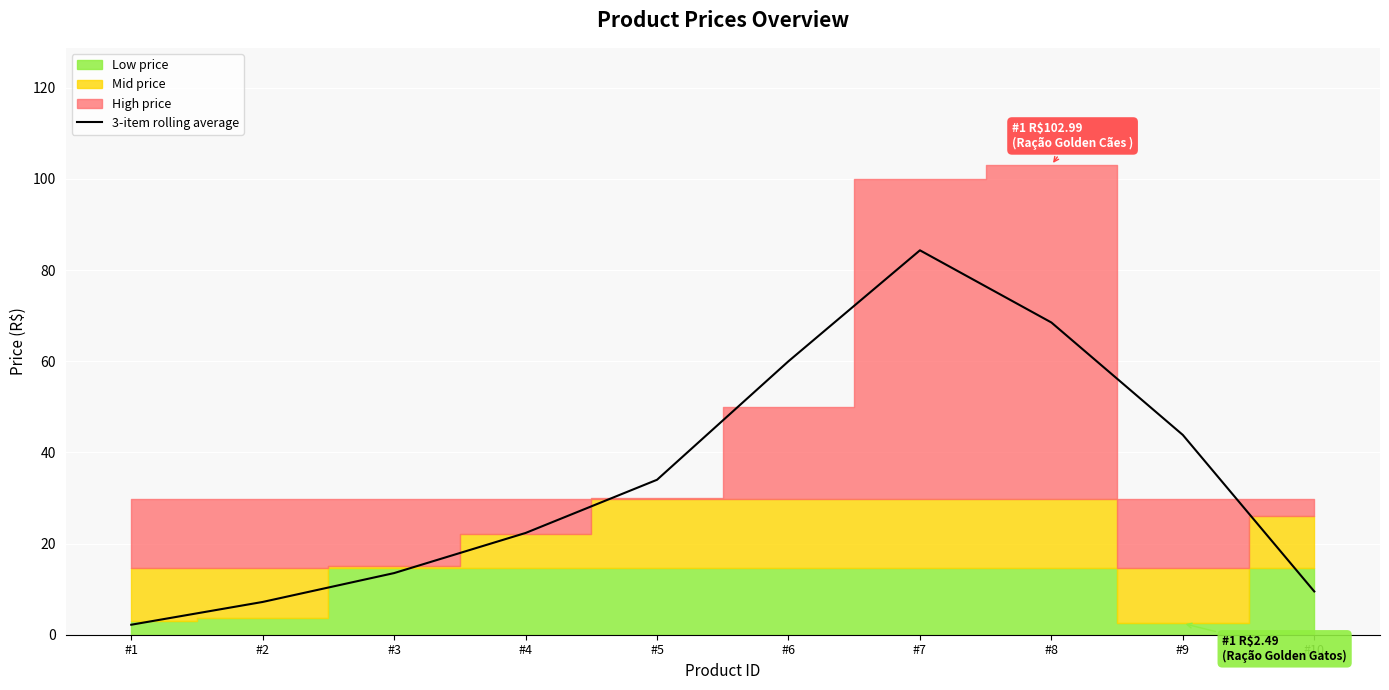

Which label corresponds to the smallest value in the chart?

#1